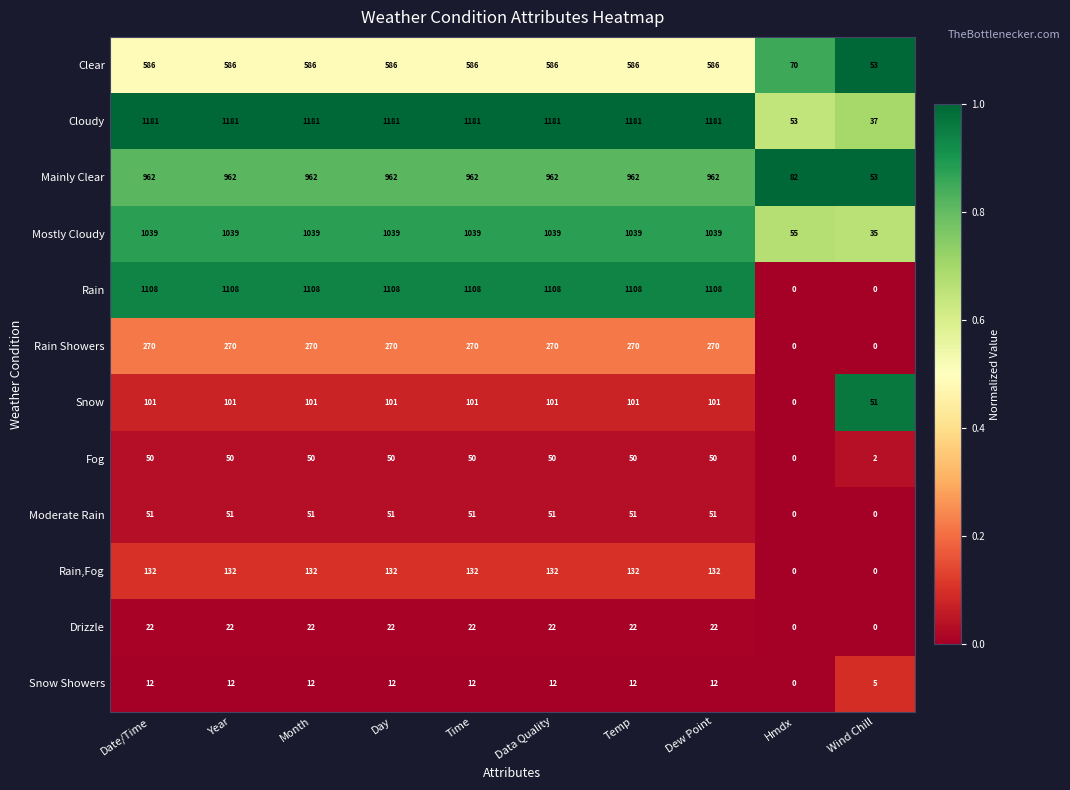

Which series has the largest total across all categories?

Cloudy